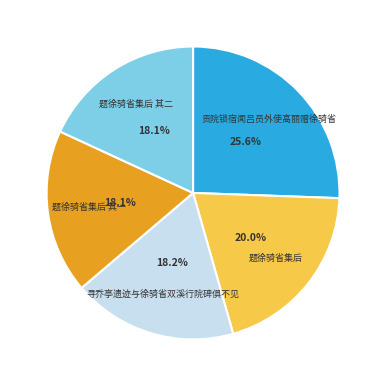

How many slices are in this pie chart?

5